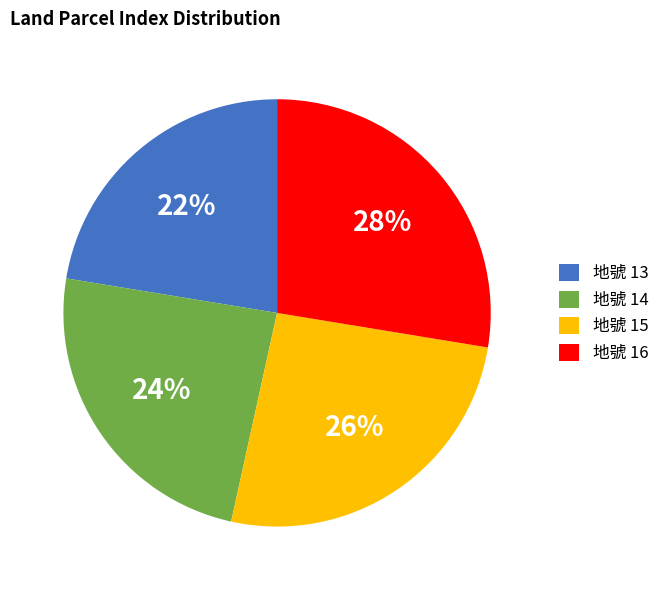

Does any single category account for the majority?

No